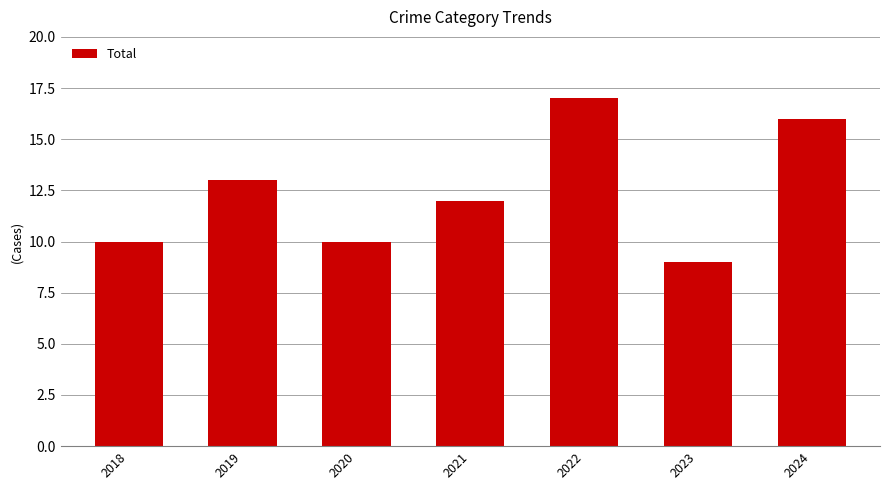

Which label corresponds to the smallest value in the chart?

2023